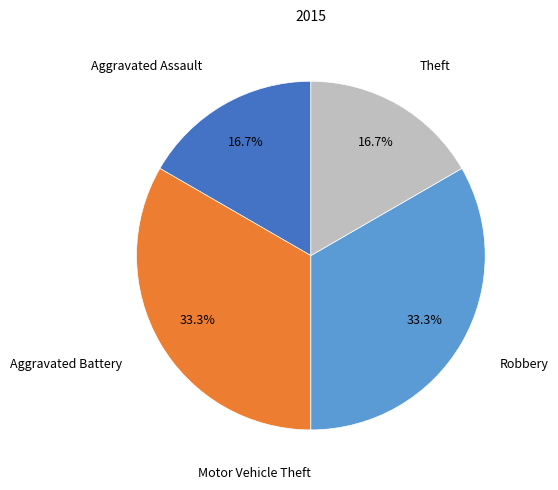

Is there any slice that represents more than half of the pie?

No